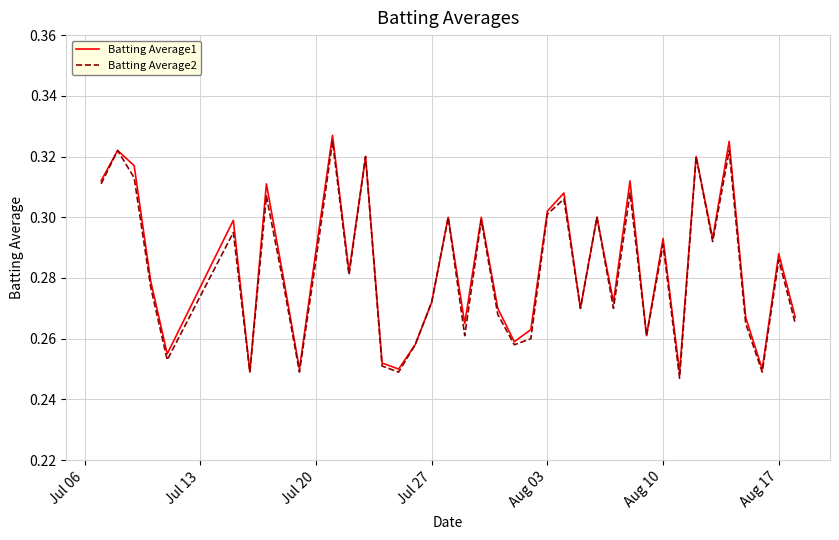

What is the highest value of the Batting Average1 series?

0.3